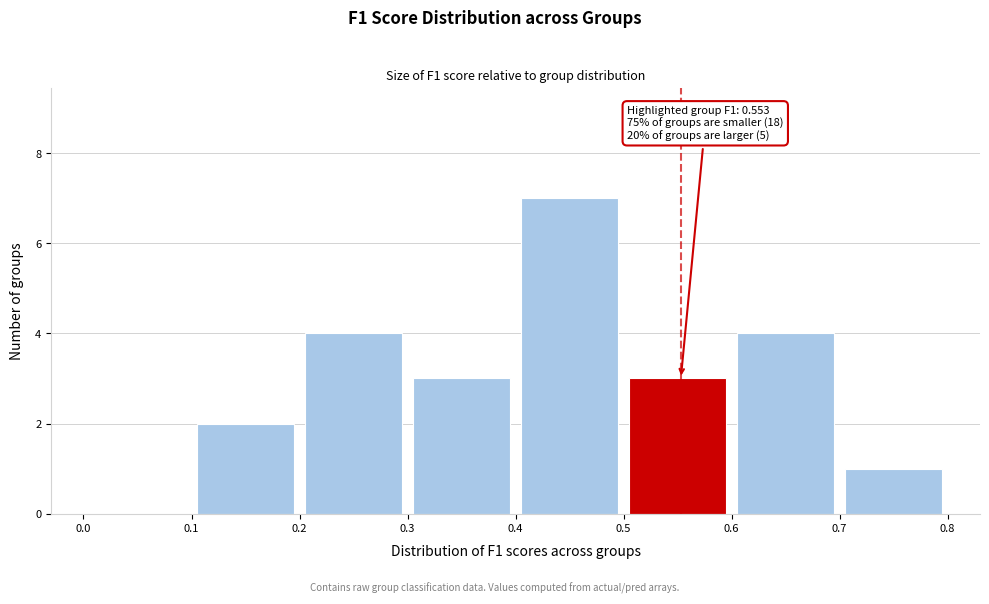

Over which range of the x-axis is the bar tallest?

0.4 to 0.5